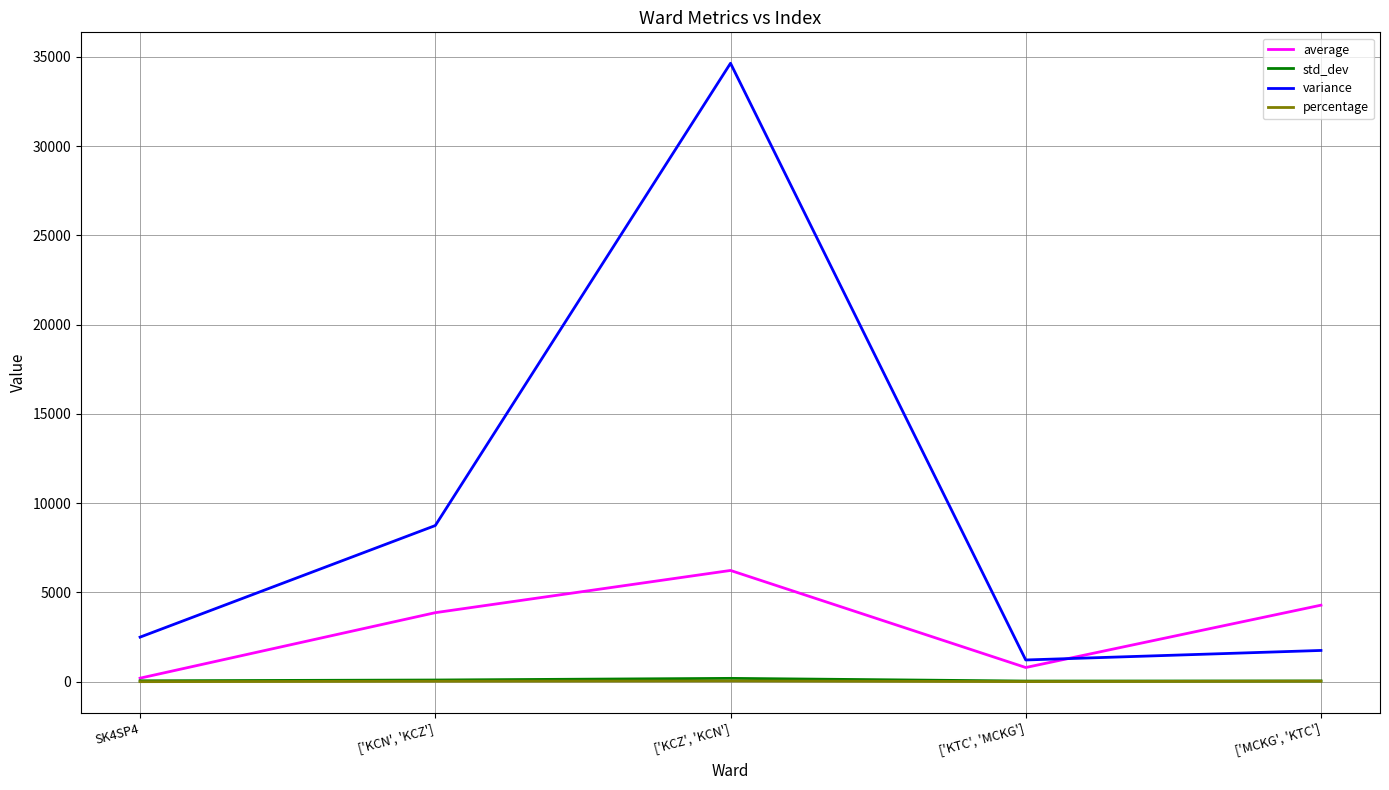

Is the value of percentage at ['KCZ', 'KCN'] greater than the value of variance at ['KCN', 'KCZ']?

No